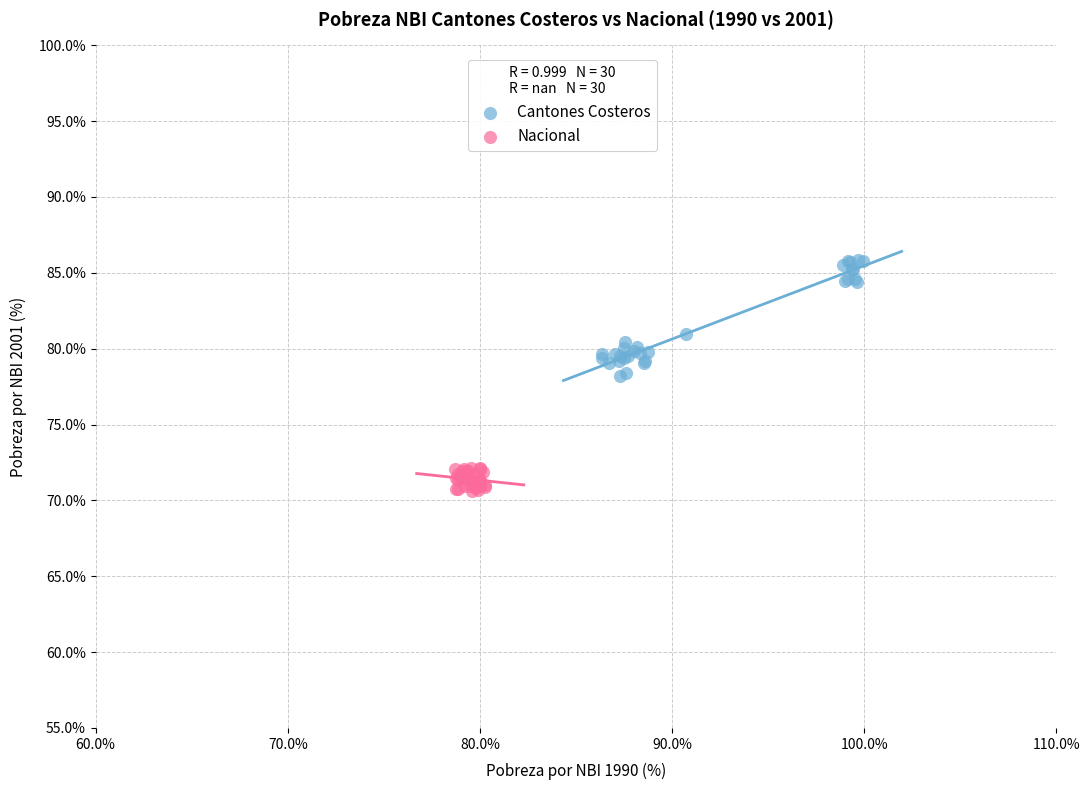

Which series contains the lowest Y value?

Nacional